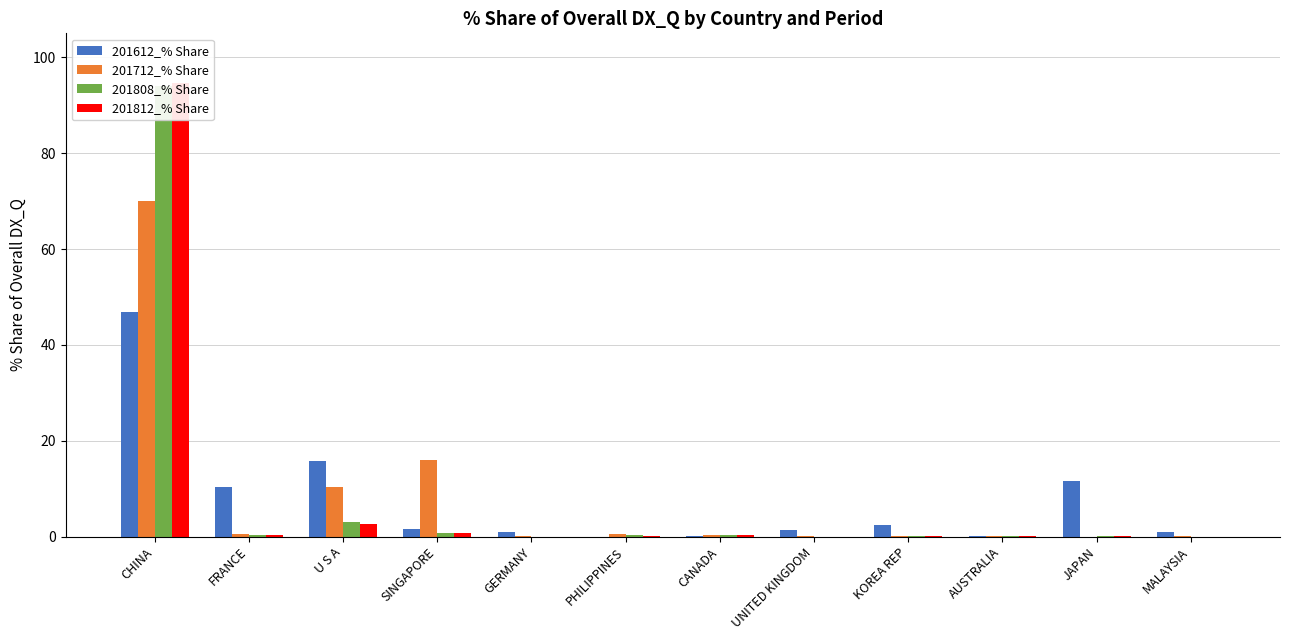

Which category has the highest value across all series?

CHINA